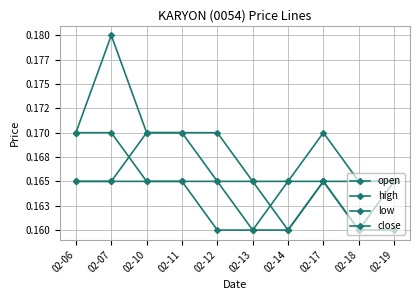

What is the average value of the high series?

0.2